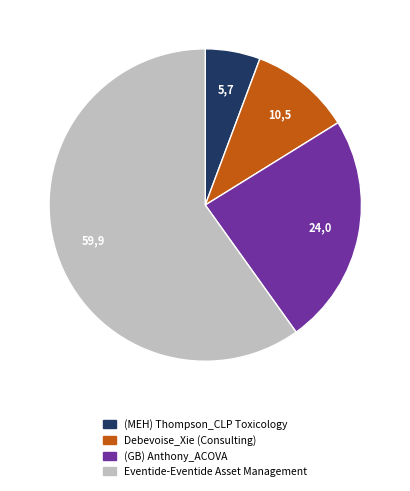

How many slices are in this pie chart?

4